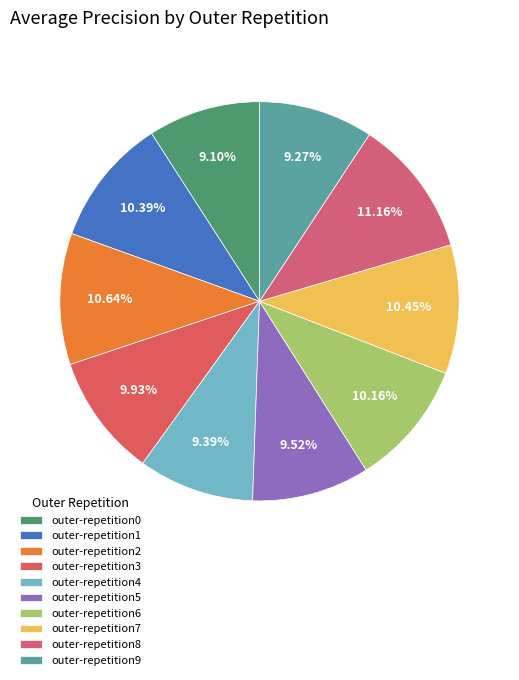

Is there a majority slice in this chart?

No